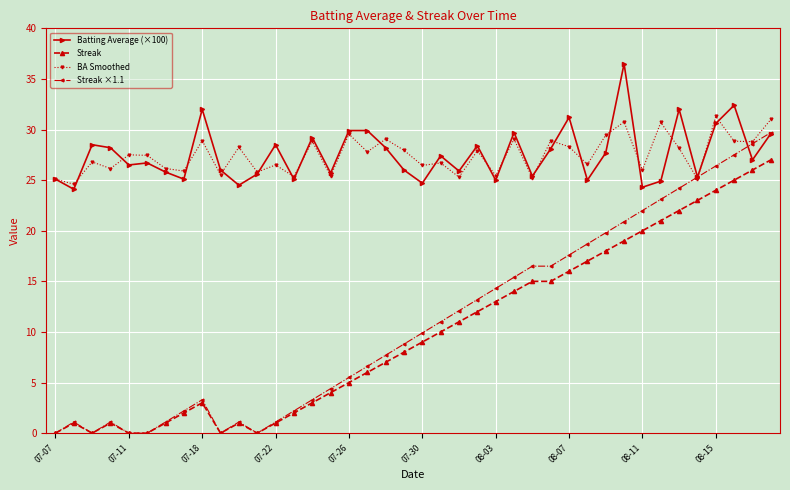

True or false: BA Smoothed has more than 2 interior local peaks.

True